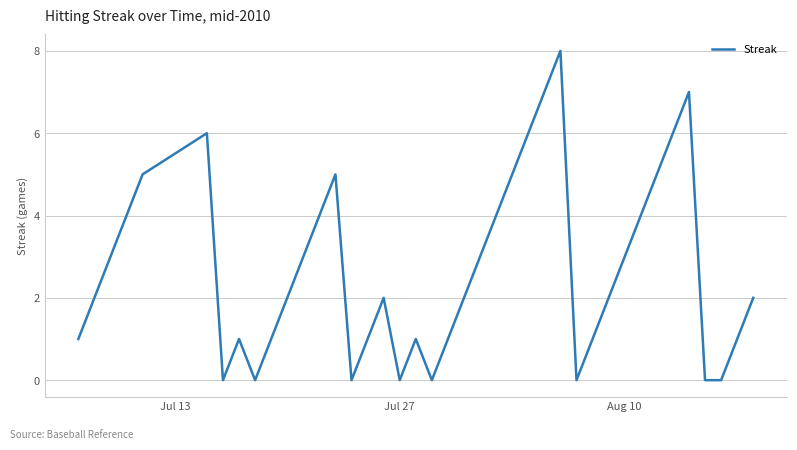

True or false: the data has more than 0 interior local peaks.

True